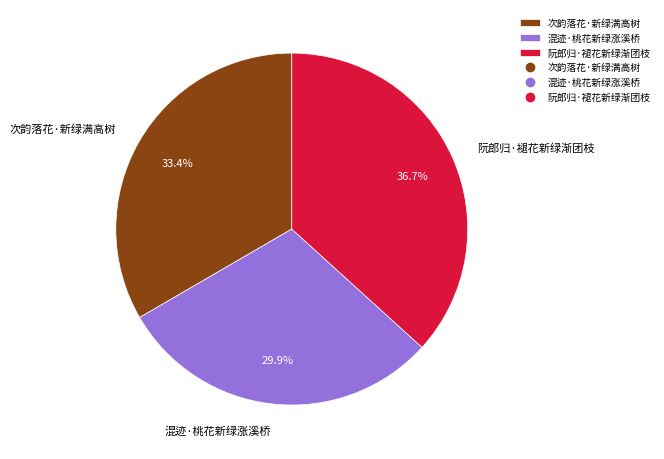

Does 阮郎归·褪花新绿渐团枝 account for over 50% of the chart?

No